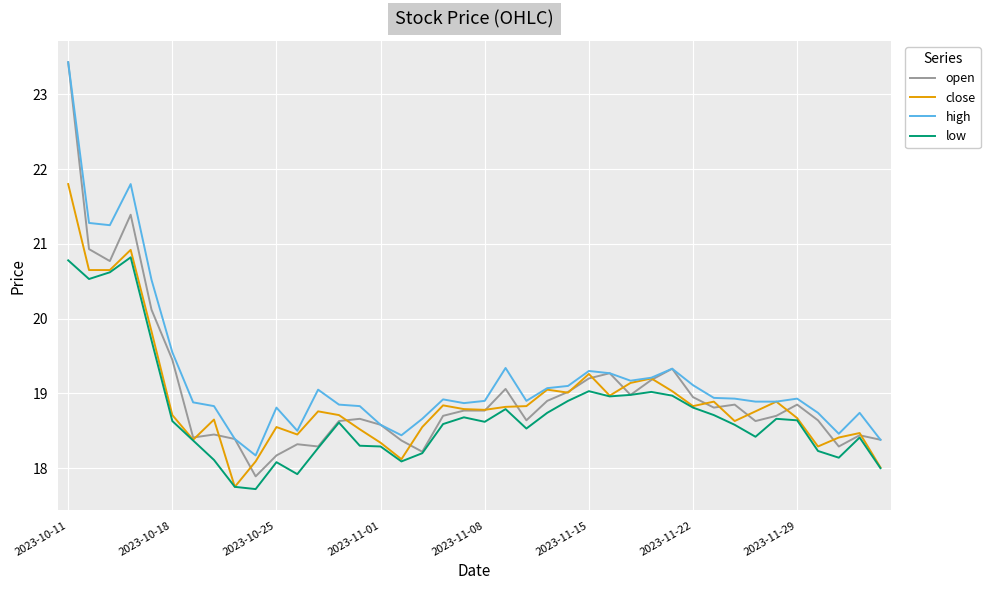

Rank the series by their average value, from lowest to highest.

low, close, open, high